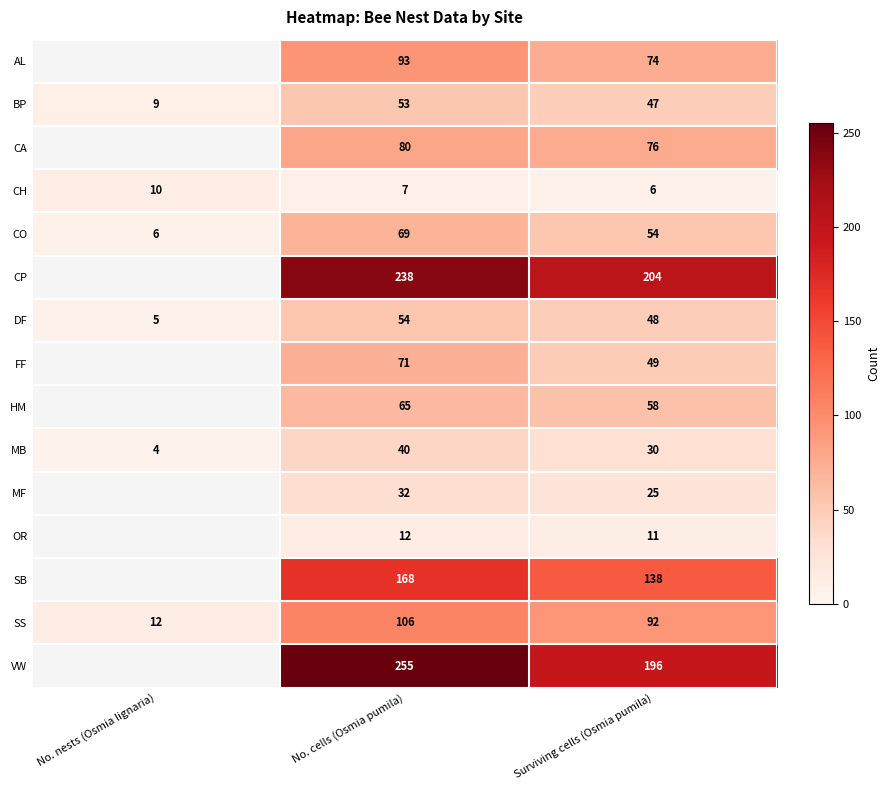

True or false: BP has a value of 31 at No. cells (Osmia pumila).

False